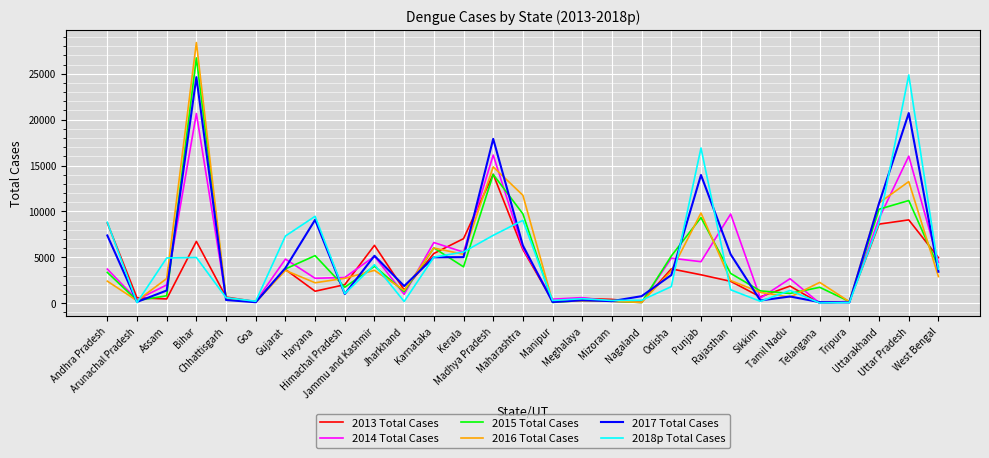

Which series has the largest range (max minus min)?

2016 Total Cases